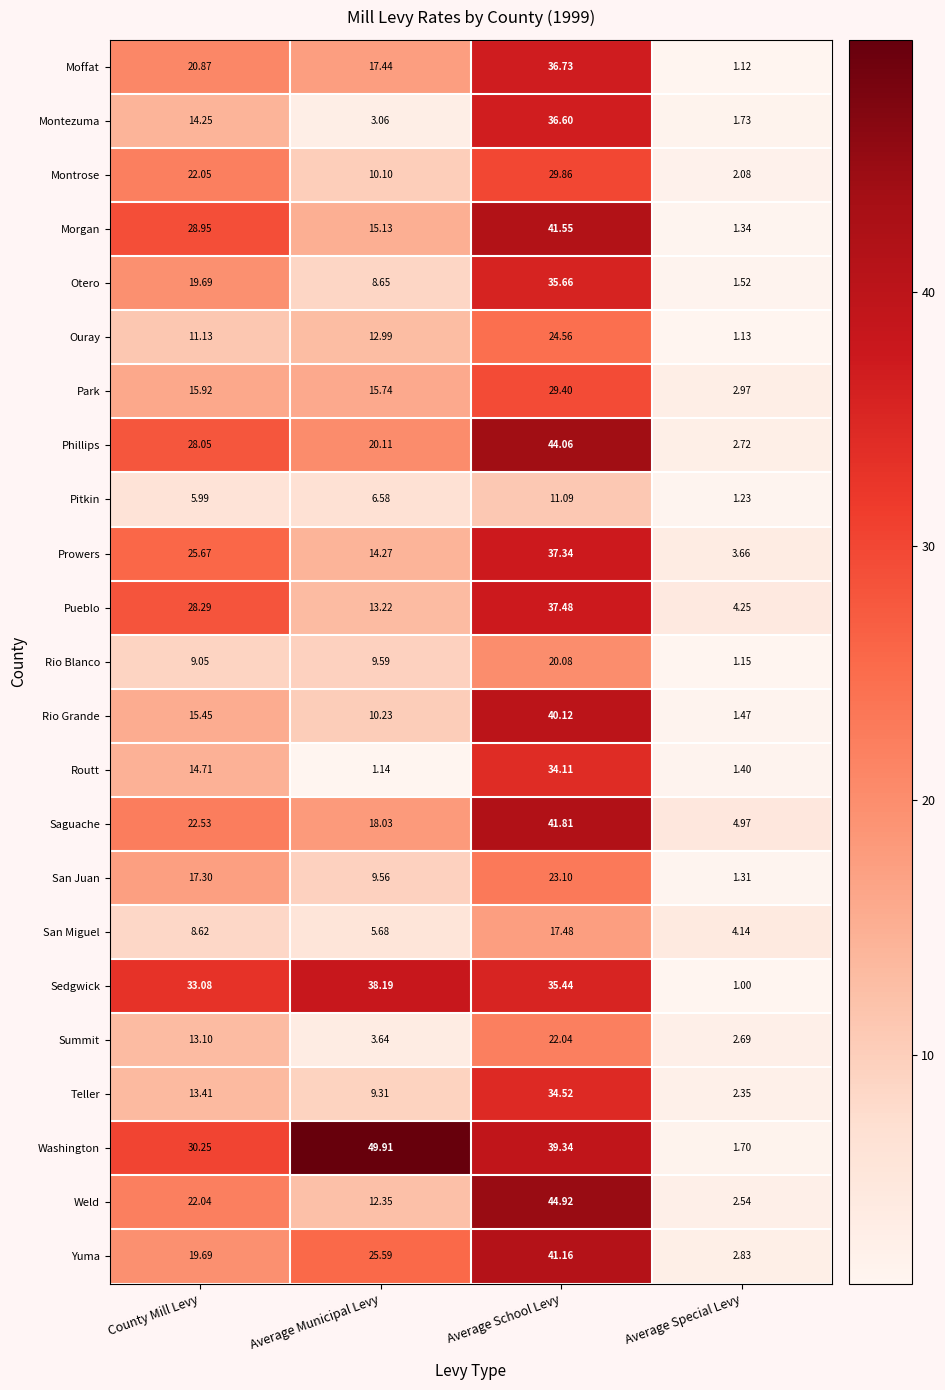

At which label is Teller closest to 18?

County Mill Levy